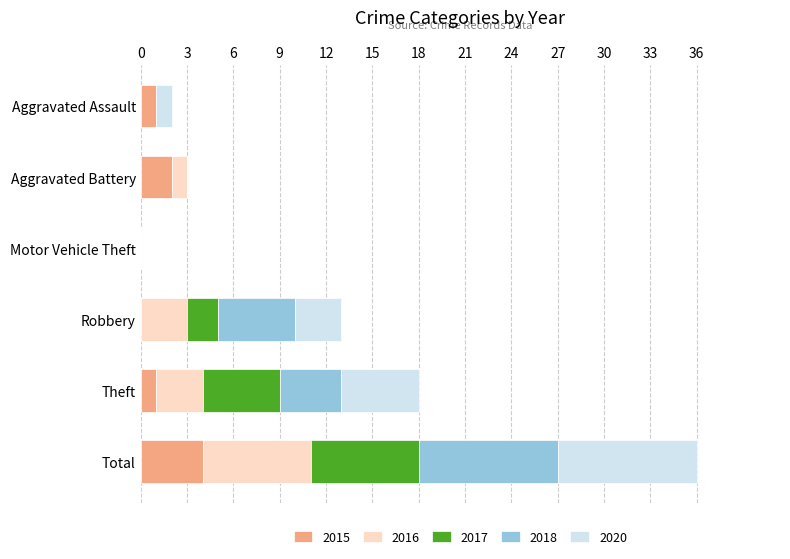

True or false: 2015 has a value of -2 at Robbery.

False